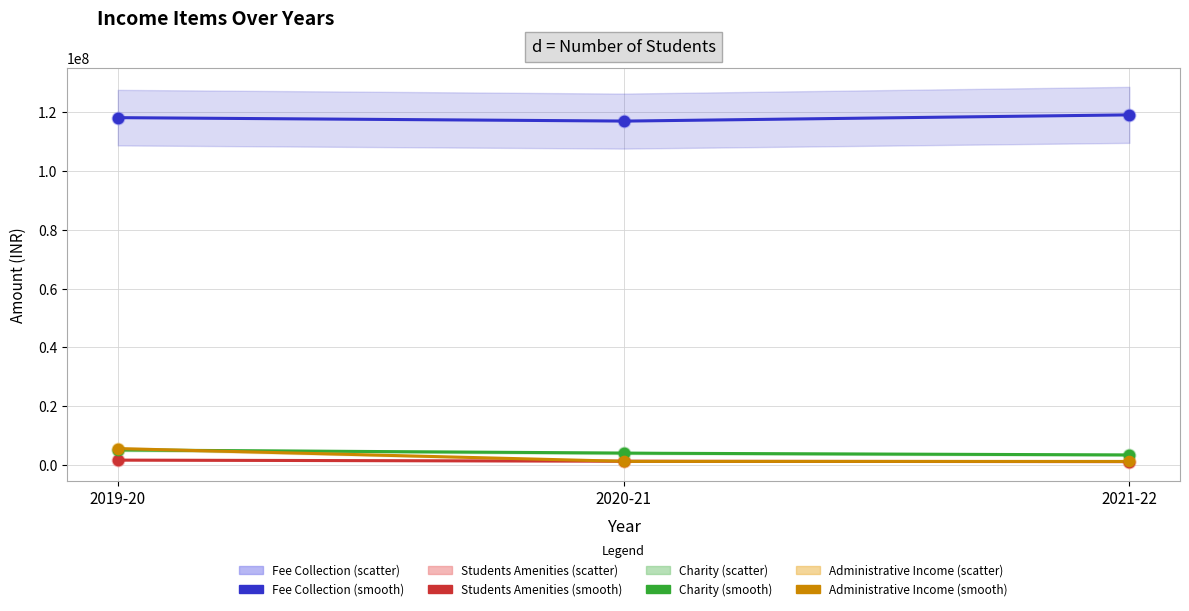

What are all the series names shown in the legend?

Fee Collection, Students Amenities, Charity, Administrative Income